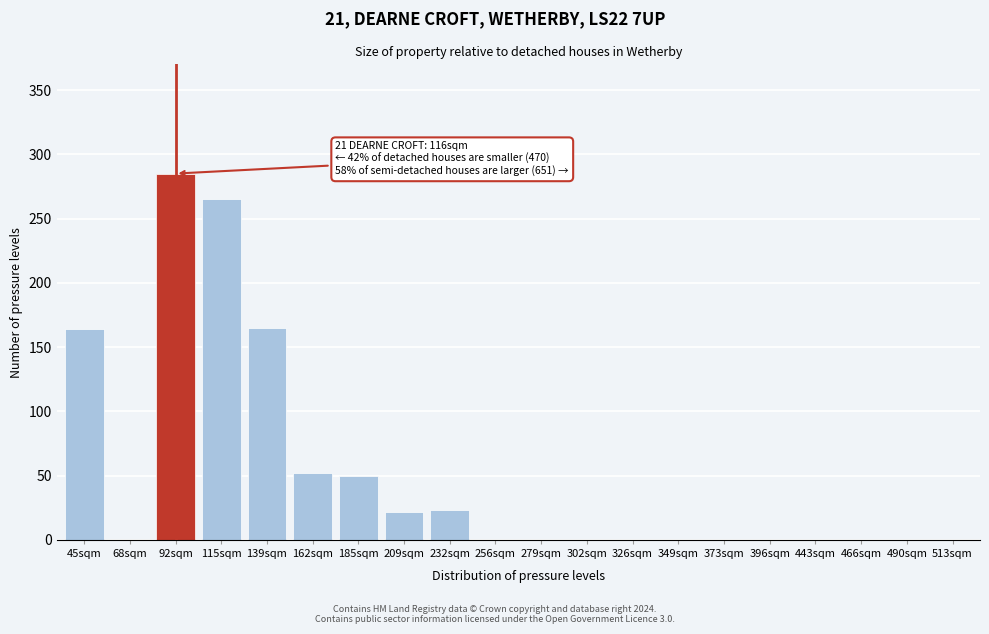

What is the sum of all values?

1026